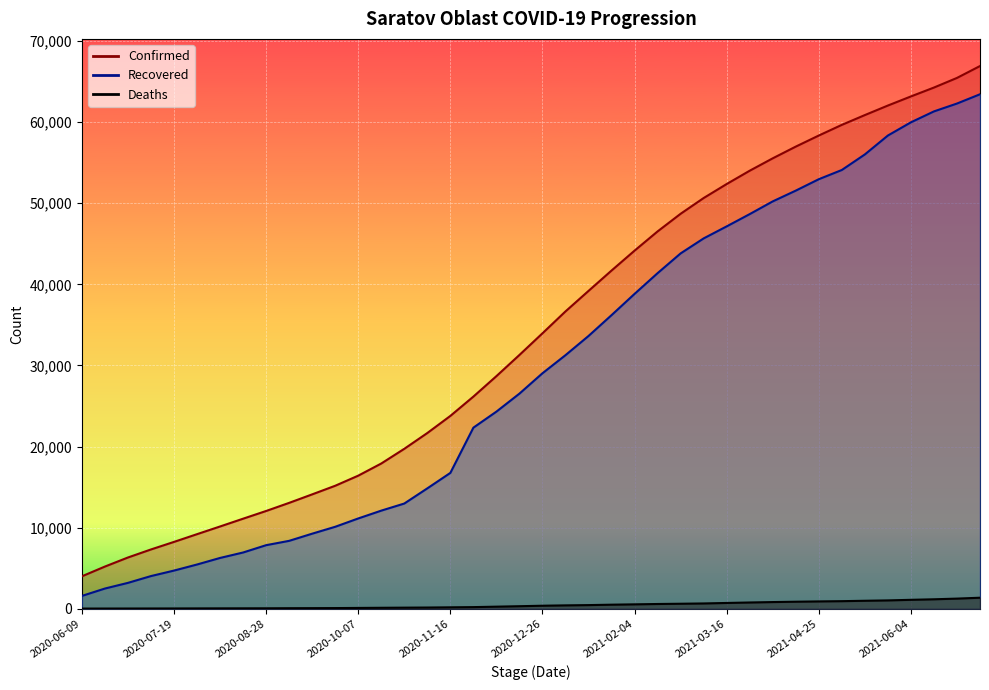

True or false: Recovered and Deaths cross at least once.

False